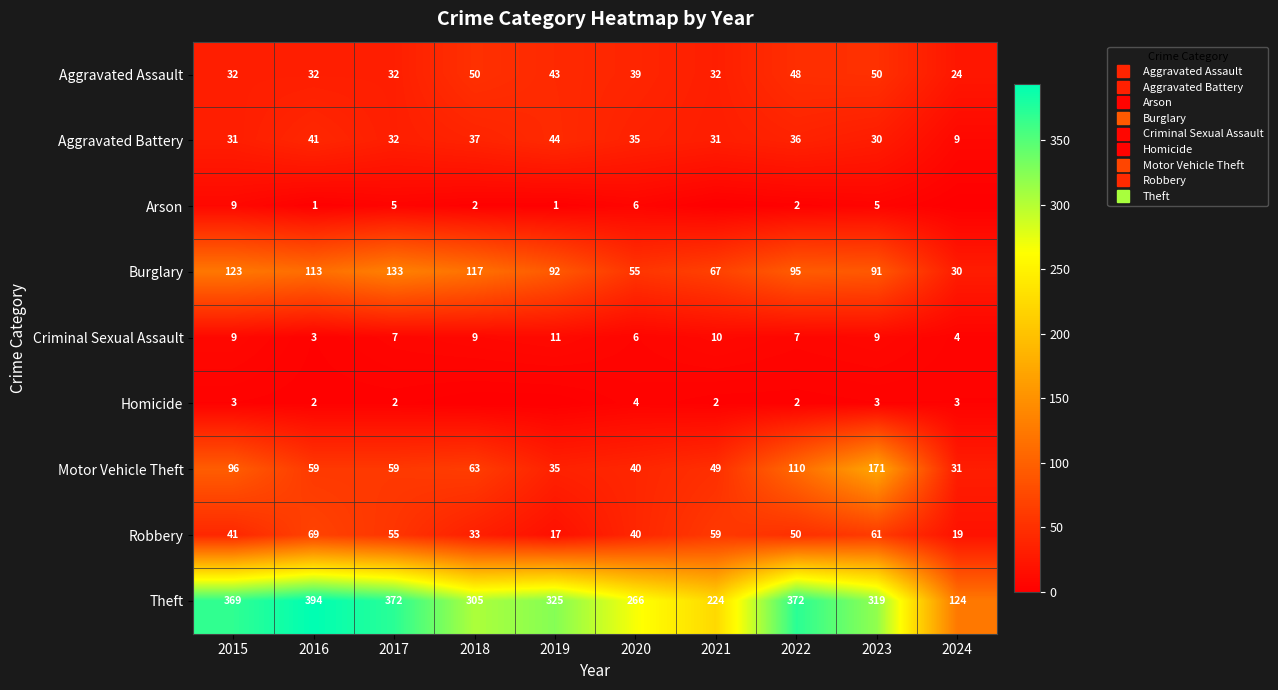

What is the maximum value for Burglary?

133